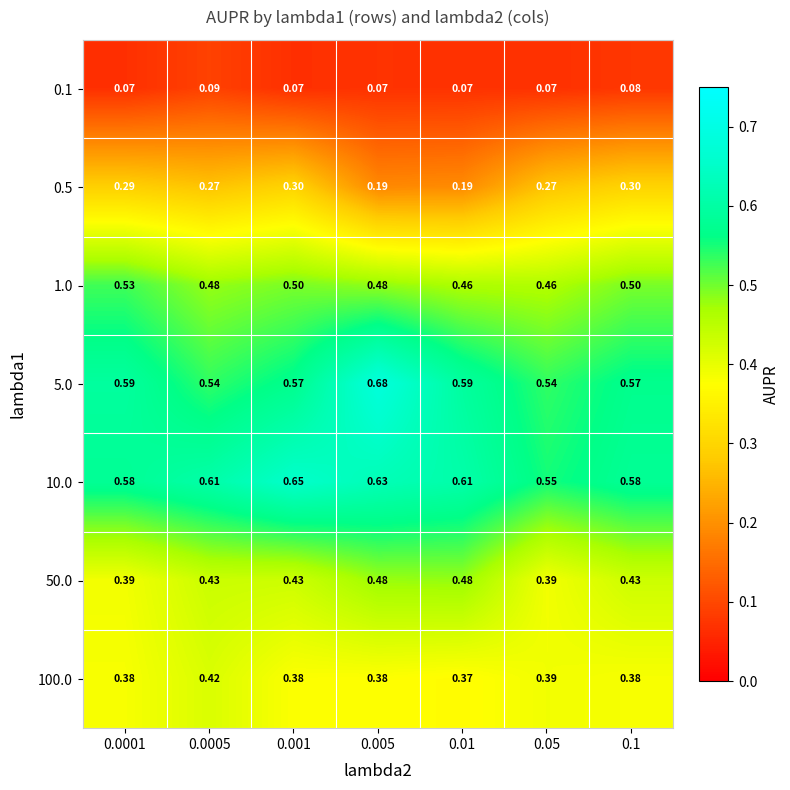

Is the value of 100.0 at 0.1 greater than the value of 0.1 at 0.005?

Yes